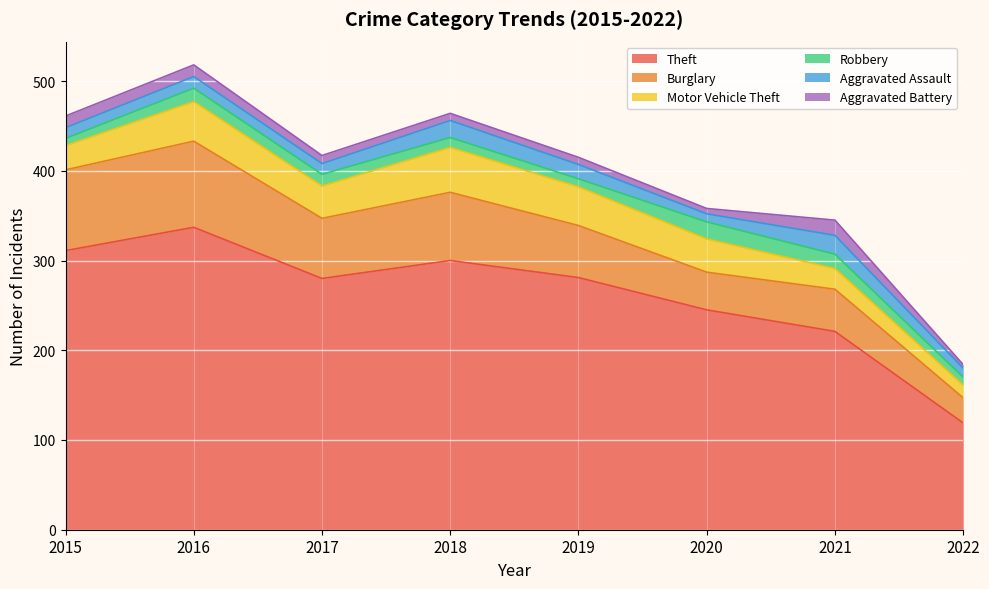

Where is the first local minimum for Burglary?

2017